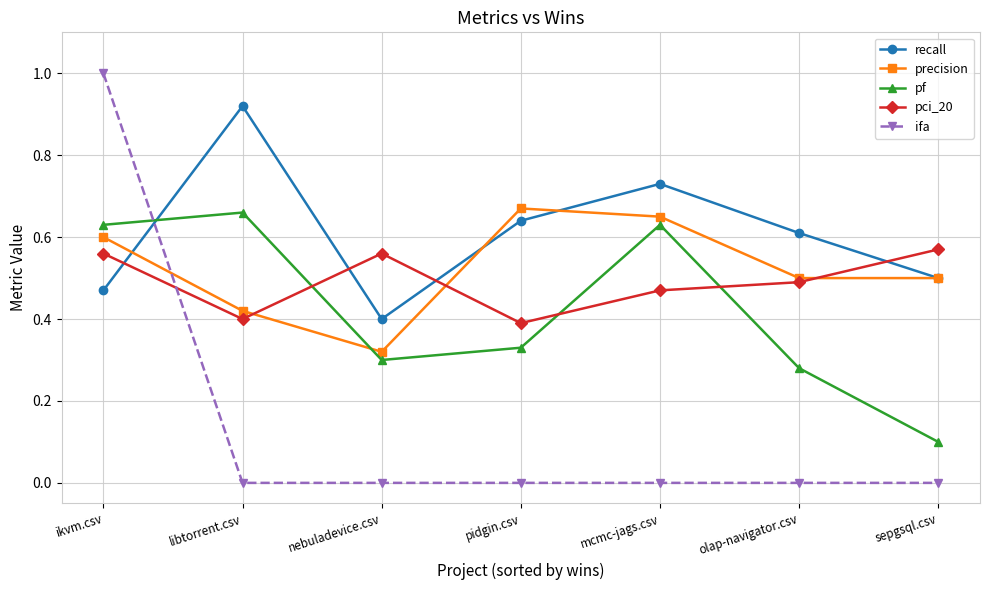

What position from the right is ikvm.csv?

7